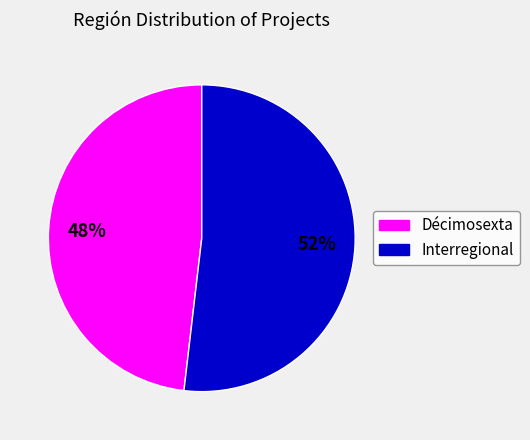

Which category accounts for the majority?

Interregional